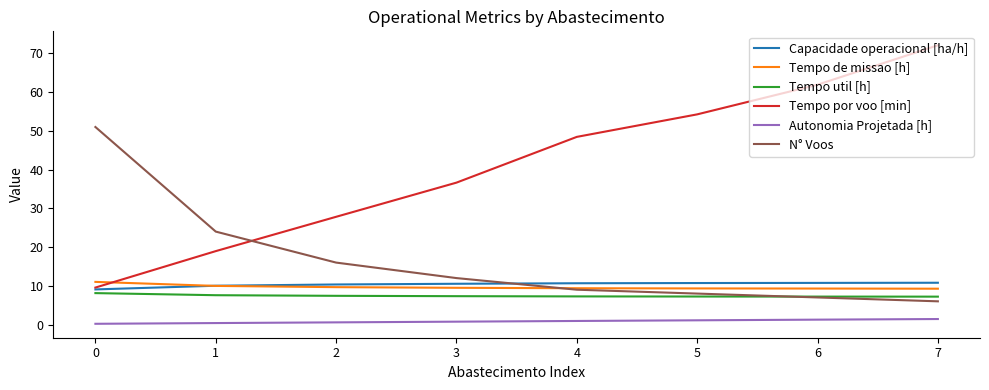

True or false: Tempo util [h] and N° Voos intersect in this chart.

True